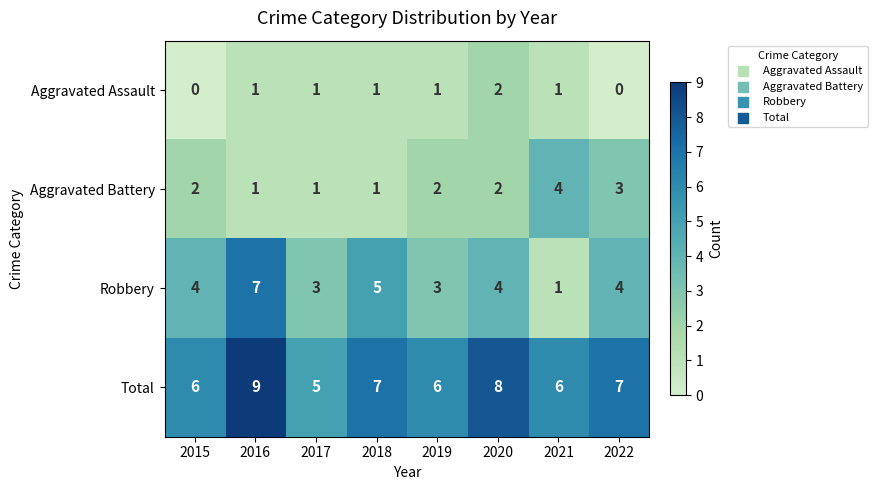

How many values in the Total series are below 7?

4